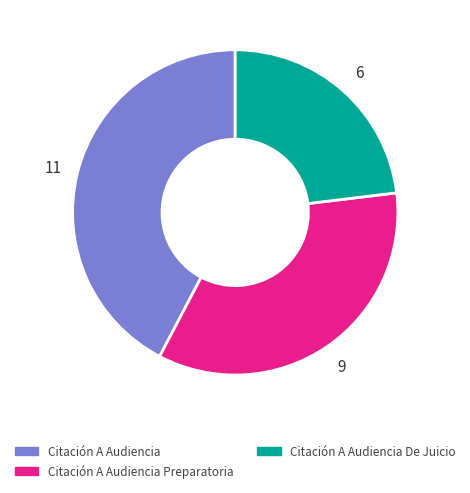

Does any single category account for the majority?

No